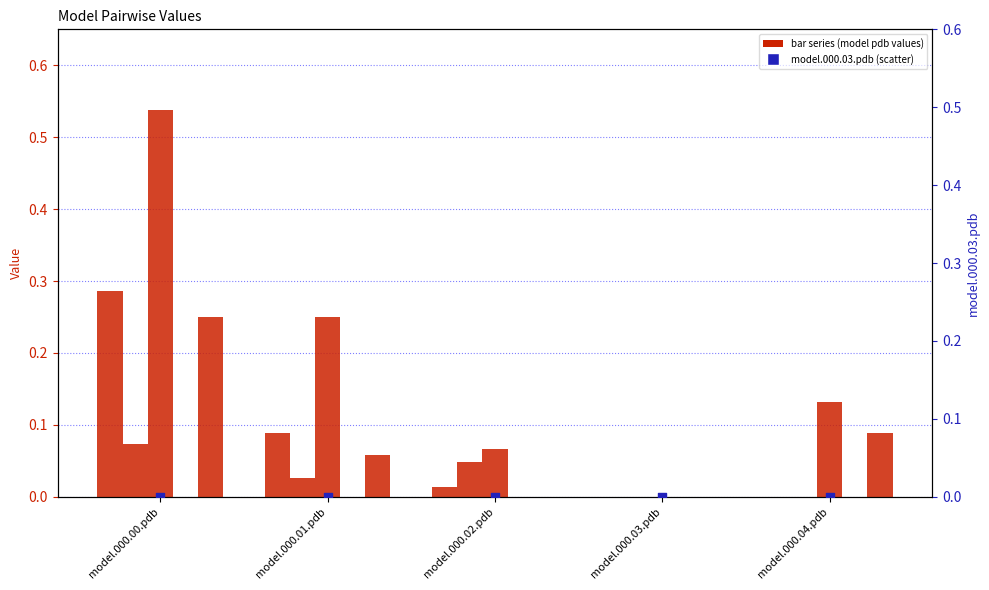

What is the total value across all series at model.000.01.pdb?

0.4